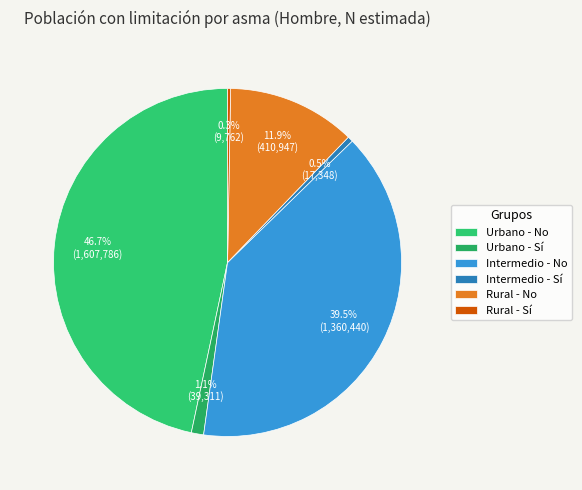

Rank the categories by value from highest to lowest.

Urbano - No, Intermedio - No, Rural - No, Urbano - Sí, Intermedio - Sí, Rural - Sí